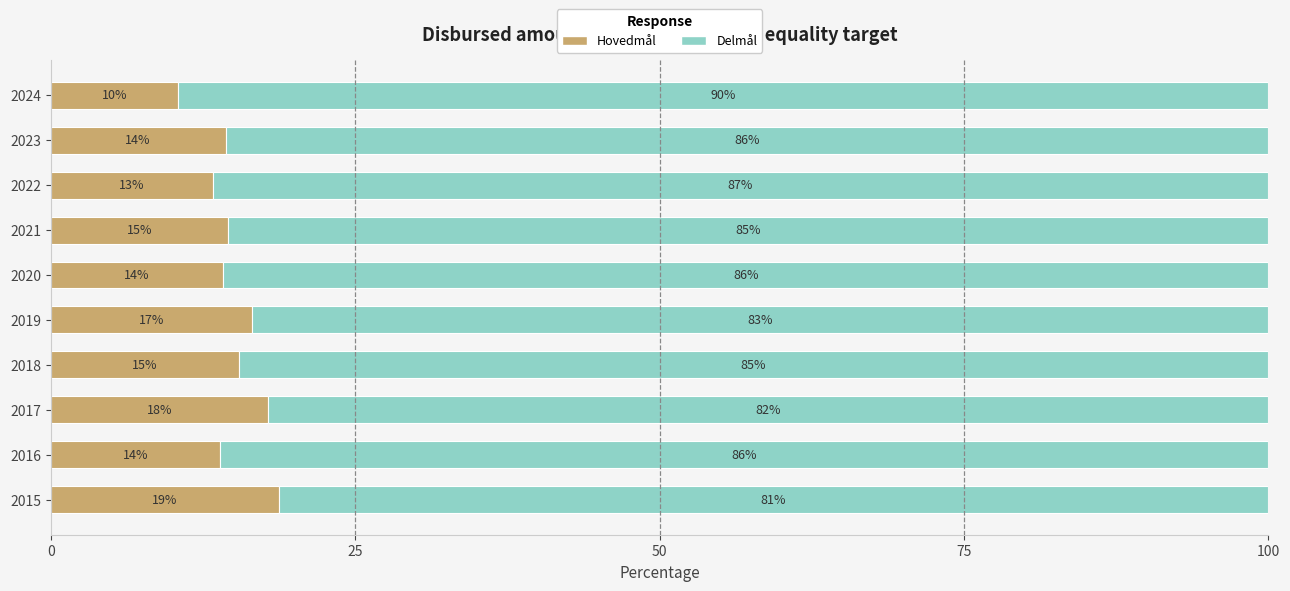

What is the difference between the maximum and second lowest values in the Hovedmål series?

5.4